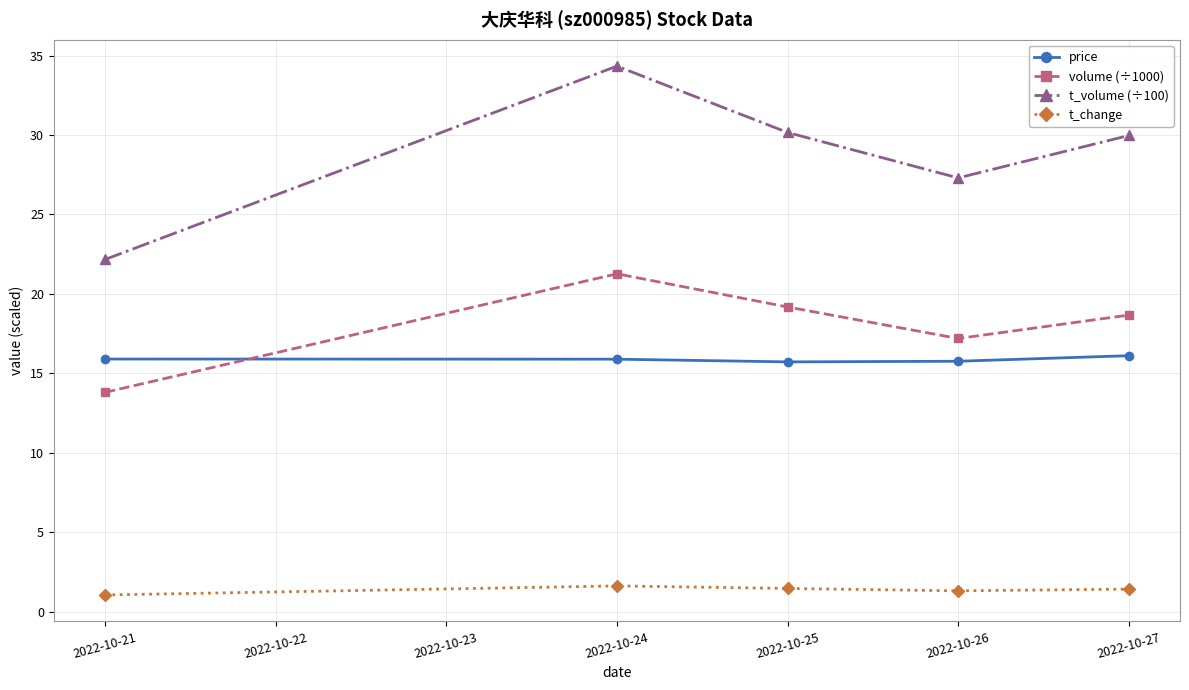

What is the difference between the second highest and second lowest values in the t_volume (÷100) series?

2.9